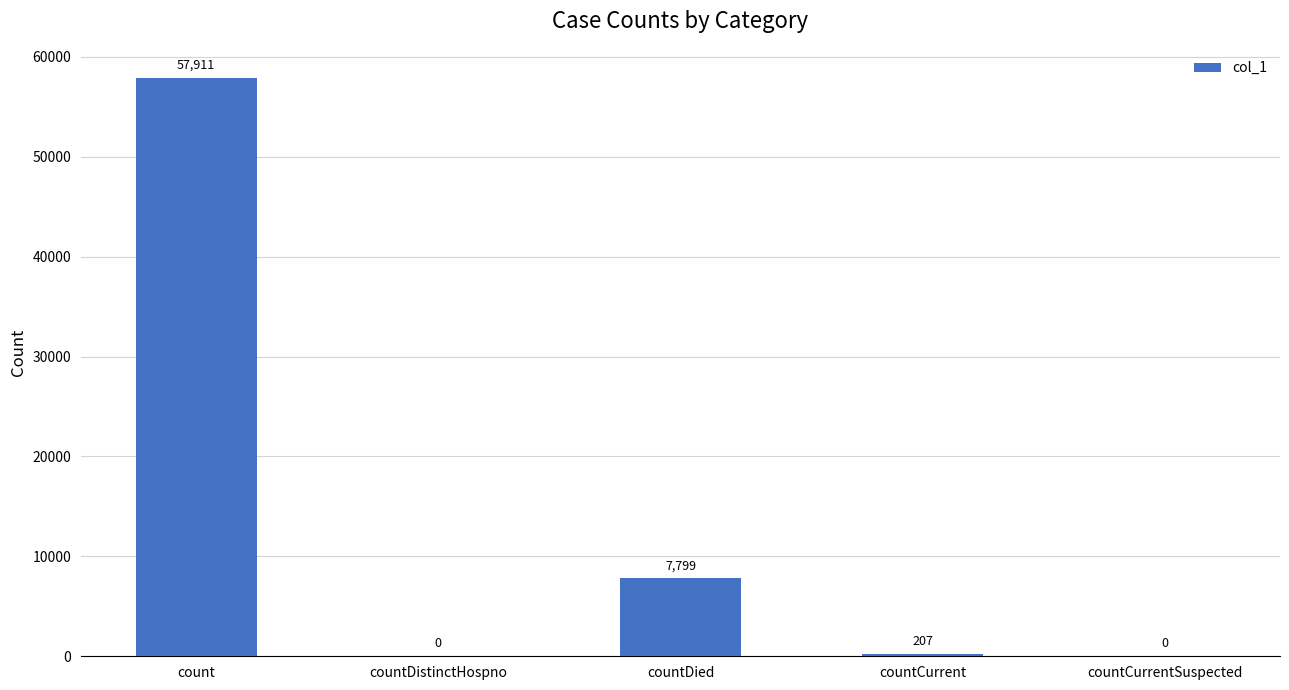

The value at countCurrent is 207. True or false?

True